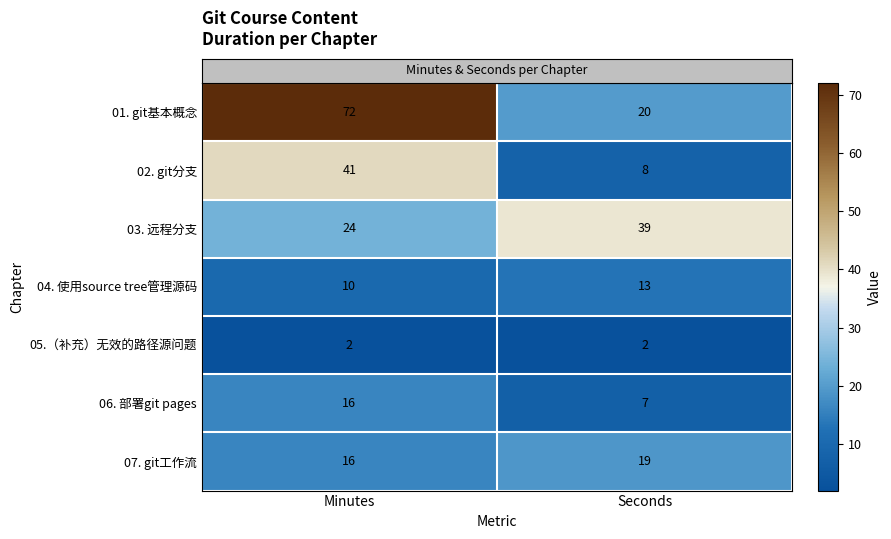

What is the approximate value of 04. 使用source tree管理源码 at Minutes?

10